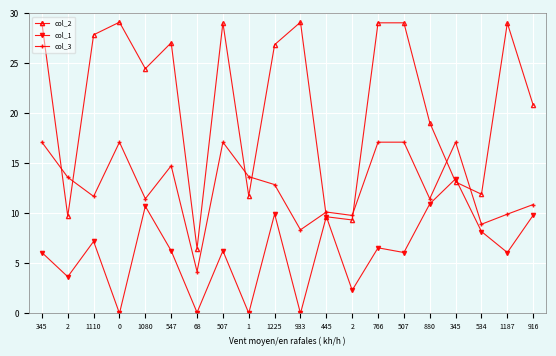

Count the number of categories in the chart.

20